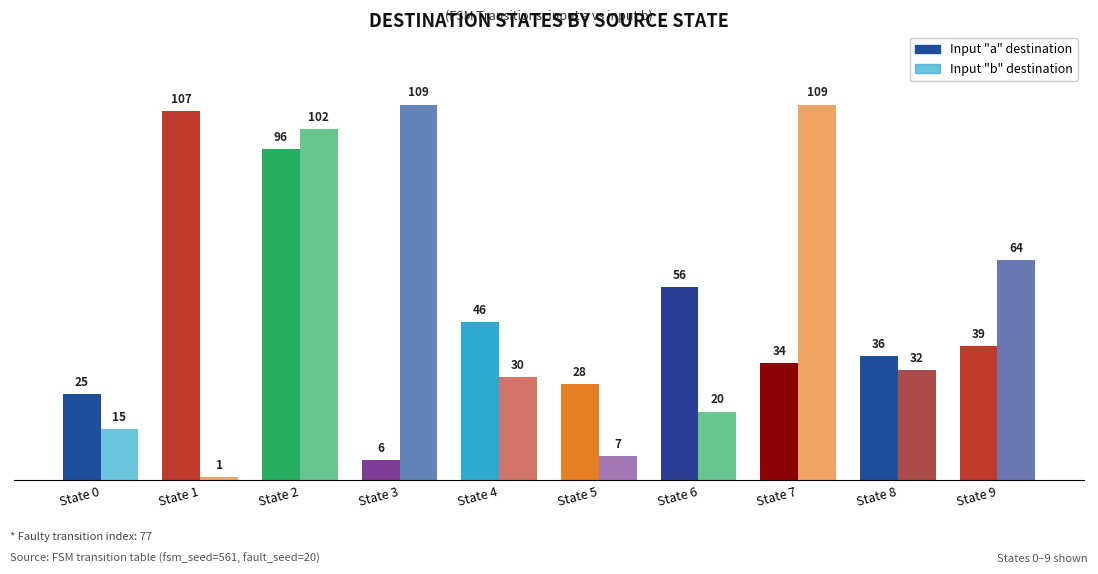

What is the difference between the maximum and minimum values in the input_b_dest series?

108